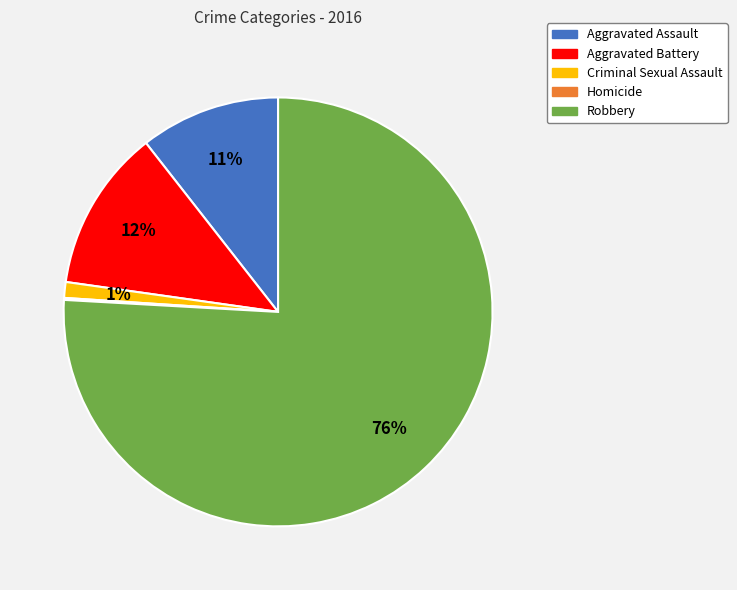

Between Criminal Sexual Assault and Robbery, which is larger?

Robbery